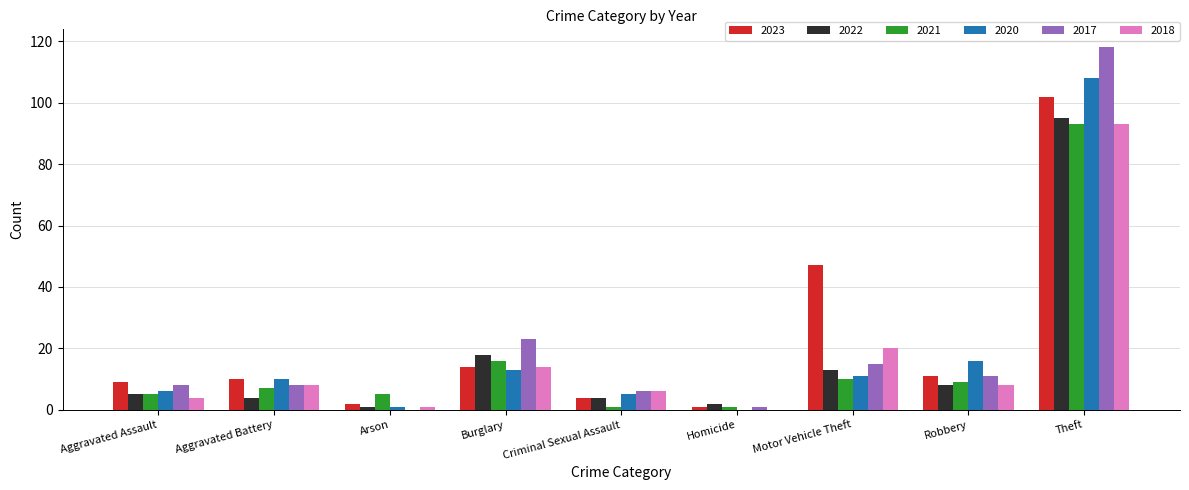

Are the bars grouped side by side (vs. stacked)?

Yes